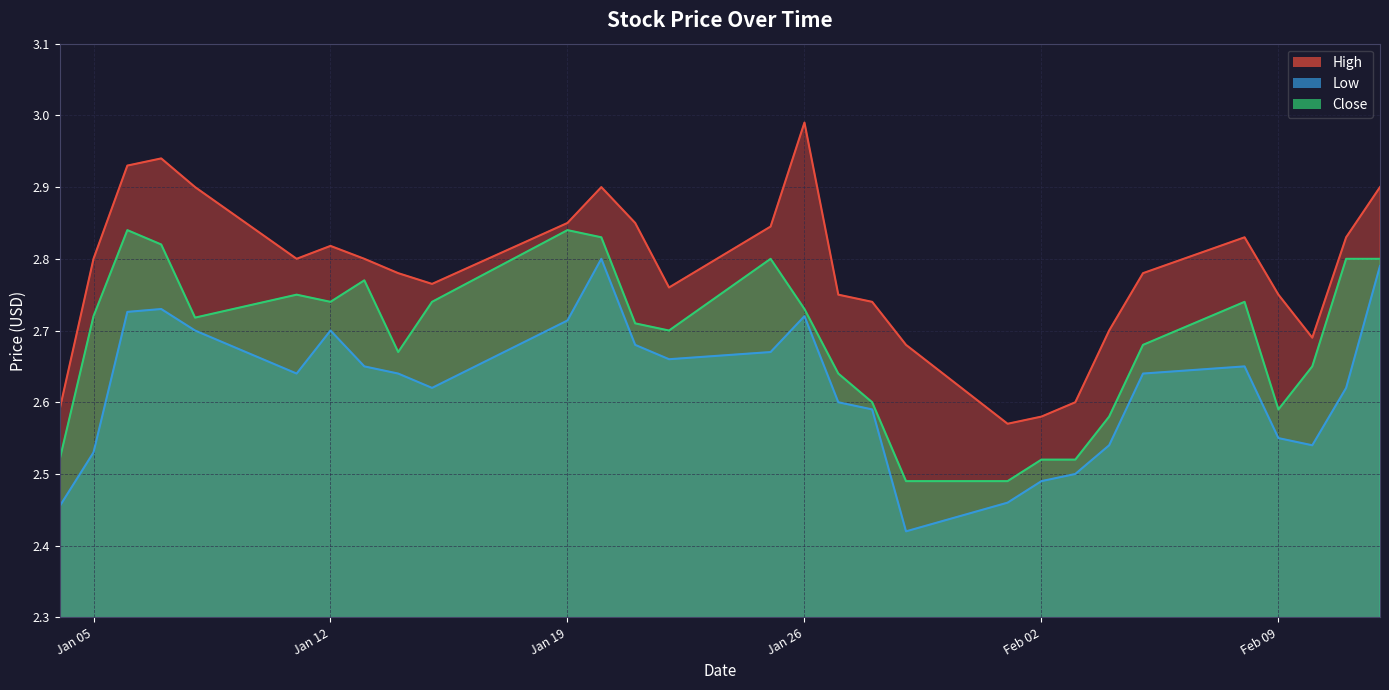

Reading right to left, extract all data points from this chart.

High: 2.9	2.8	2.7	2.8	2.8	2.8	2.7	2.6	2.6	2.6	2.7	2.7	2.8	3.0	2.8	2.8	2.8	2.9	2.8	2.8	2.8	2.8	2.8	2.8	2.9	2.9	2.9	2.8	2.6
Low: 2.8	2.6	2.5	2.5	2.7	2.6	2.5	2.5	2.5	2.5	2.4	2.6	2.6	2.7	2.7	2.7	2.7	2.8	2.7	2.6	2.6	2.7	2.7	2.6	2.7	2.7	2.7	2.5	2.5
Close: 2.8	2.8	2.7	2.6	2.7	2.7	2.6	2.5	2.5	2.5	2.5	2.6	2.6	2.7	2.8	2.7	2.7	2.8	2.8	2.7	2.7	2.8	2.7	2.8	2.7	2.8	2.8	2.7	2.5